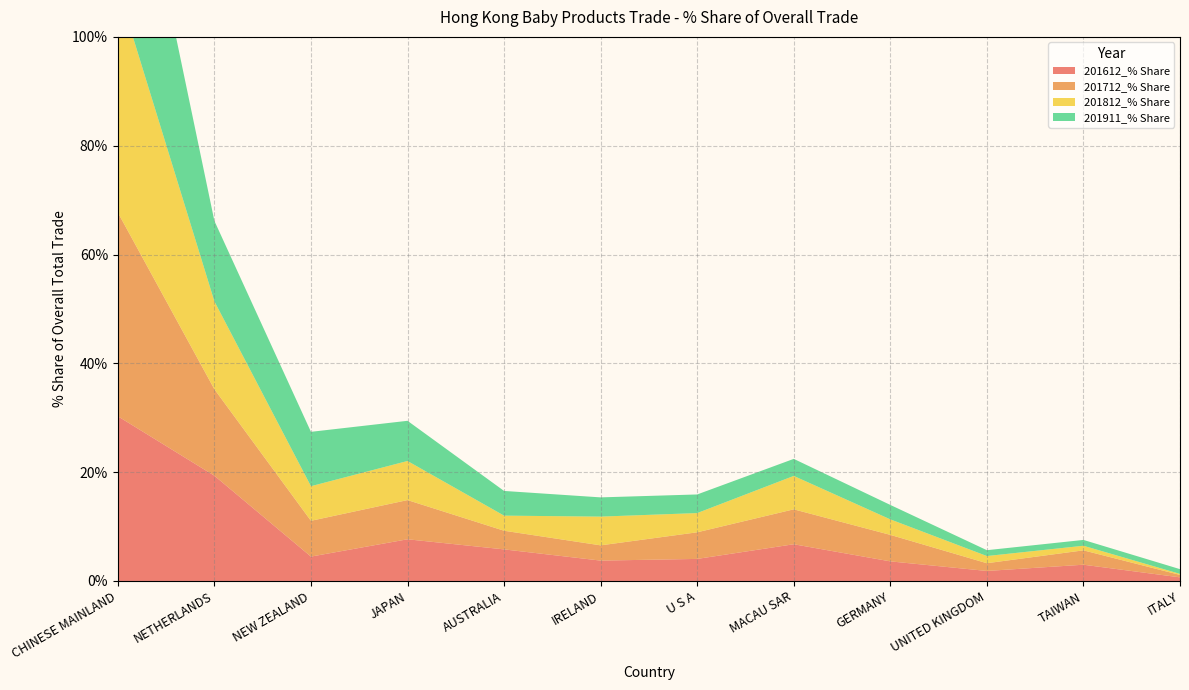

Reading left to right, extract all data points from this chart.

201612_% Share: CHINESE MAINLAND=30.3	NETHERLANDS=19.3	NEW ZEALAND=4.5	JAPAN=7.7	AUSTRALIA=5.8	IRELAND=3.7	U S A=4.1	MACAU SAR=6.7	GERMANY=3.6	UNITED KINGDOM=1.8	TAIWAN=3.0	ITALY=0.7
201712_% Share: CHINESE MAINLAND=37.5	NETHERLANDS=15.9	NEW ZEALAND=6.6	JAPAN=7.2	AUSTRALIA=3.4	IRELAND=2.8	U S A=4.9	MACAU SAR=6.4	GERMANY=4.9	UNITED KINGDOM=1.4	TAIWAN=2.6	ITALY=0.4
201812_% Share: CHINESE MAINLAND=41.3	NETHERLANDS=16.2	NEW ZEALAND=6.4	JAPAN=7.2	AUSTRALIA=2.8	IRELAND=5.3	U S A=3.5	MACAU SAR=6.1	GERMANY=2.9	UNITED KINGDOM=1.3	TAIWAN=0.8	ITALY=0.2
201911_% Share: CHINESE MAINLAND=42.2	NETHERLANDS=14.8	NEW ZEALAND=10.0	JAPAN=7.4	AUSTRALIA=4.5	IRELAND=3.5	U S A=3.4	MACAU SAR=3.1	GERMANY=2.7	UNITED KINGDOM=1.1	TAIWAN=1.1	ITALY=0.9